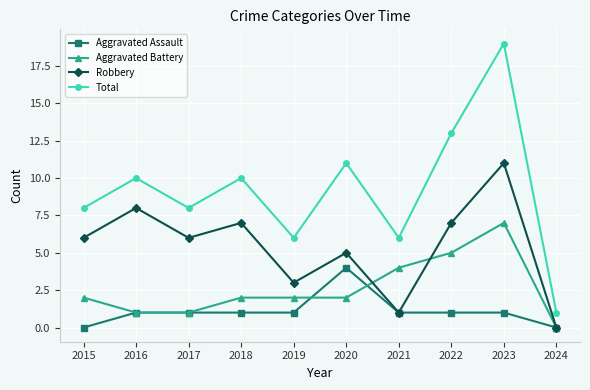

At which category is the sum across all series the highest?

2023